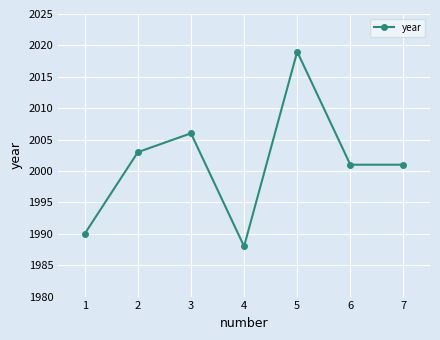

Is it true that the value at 1 is 3026?

False